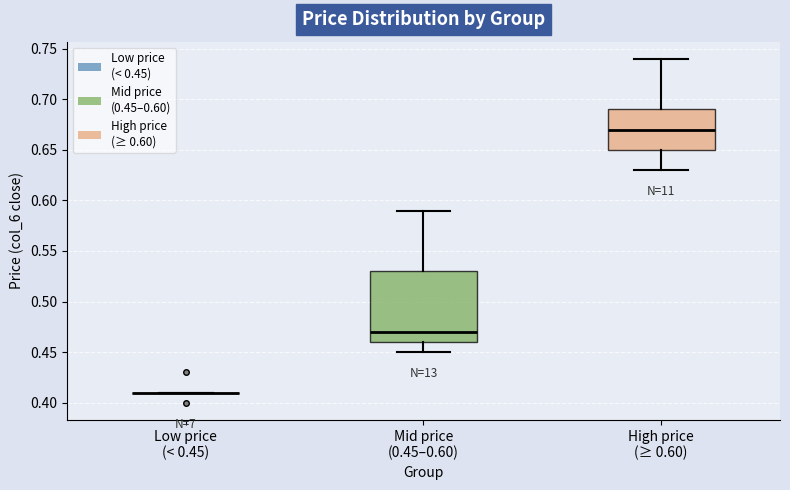

Reading left to right, read every box against the y-axis: the position of its median line, the range the box covers, and the ends of its whiskers. The values are not printed on the chart, so give them approximately, as read against the axis.

Low price (< 0.45): box collapsed to a line at 0.41, whiskers 0.41 to 0.41
Mid price (0.45–0.60): median 0.47, box 0.46 to 0.53, whiskers 0.45 to 0.59
High price (≥ 0.60): median 0.67, box 0.65 to 0.69, whiskers 0.63 to 0.74